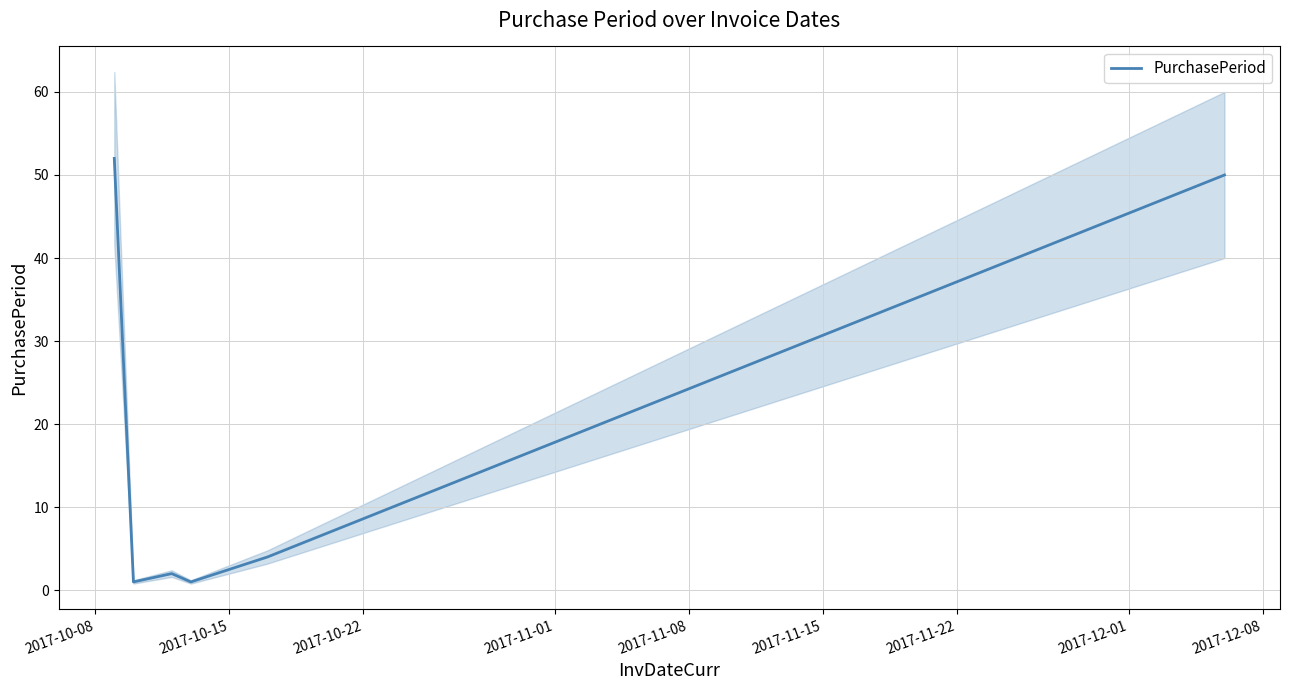

What is the highest value of the PurchasePeriod series?

52